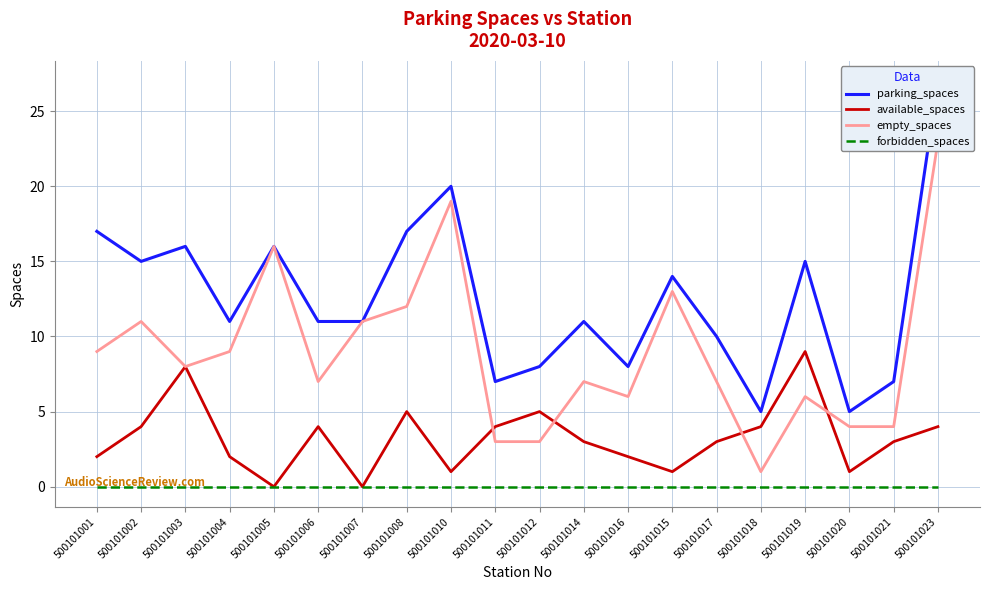

What is the label of the 15th point from the left?

500101017